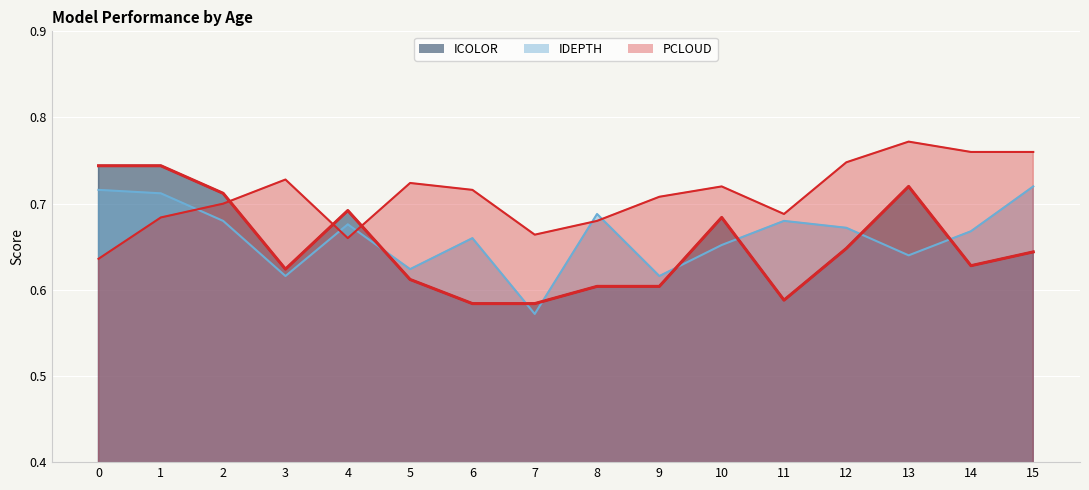

Which series ends up on top after the final intersection of ICOLOR and PCLOUD?

PCLOUD